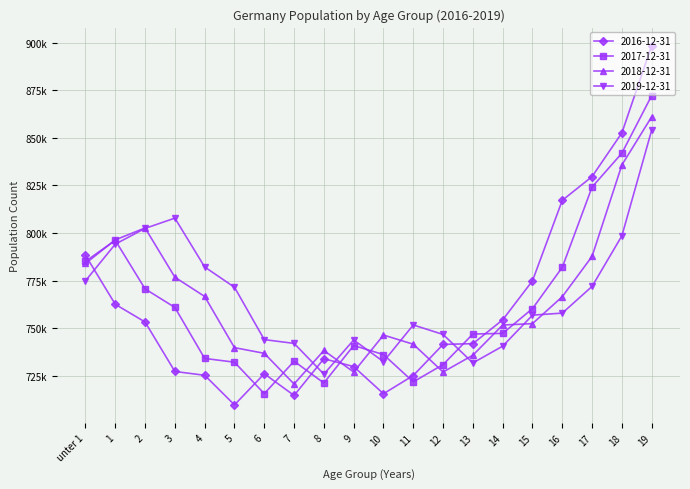

Is this an area chart (filled region under the line)?

No